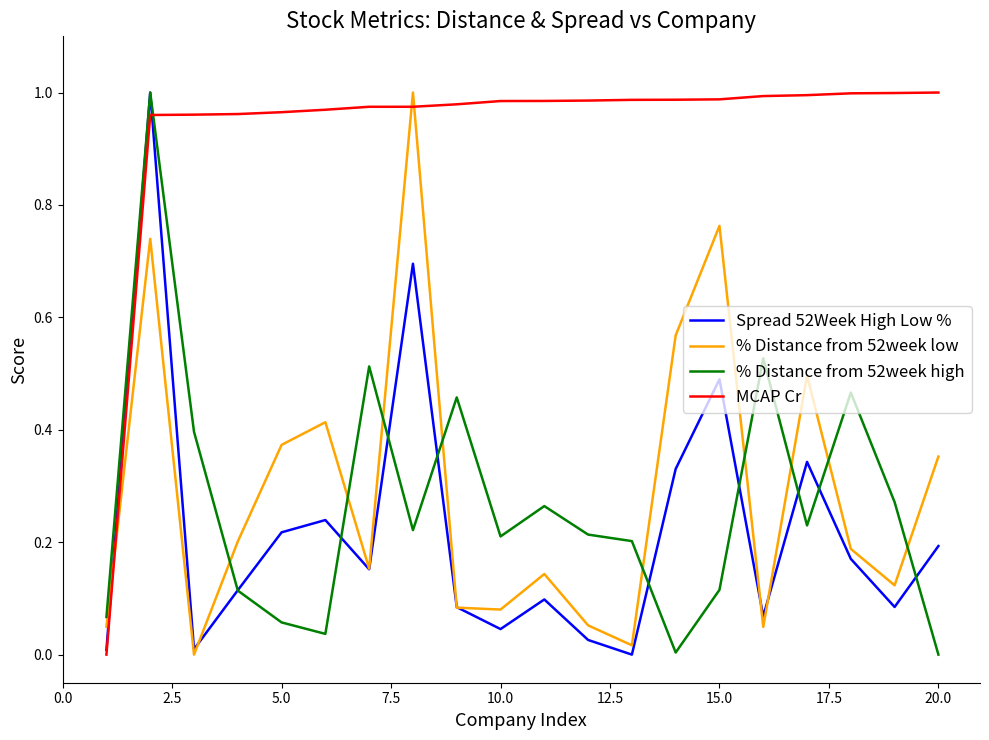

Which series ends up on top after the final intersection of % Distance from 52week high and % Distance from 52week low?

% Distance from 52week low